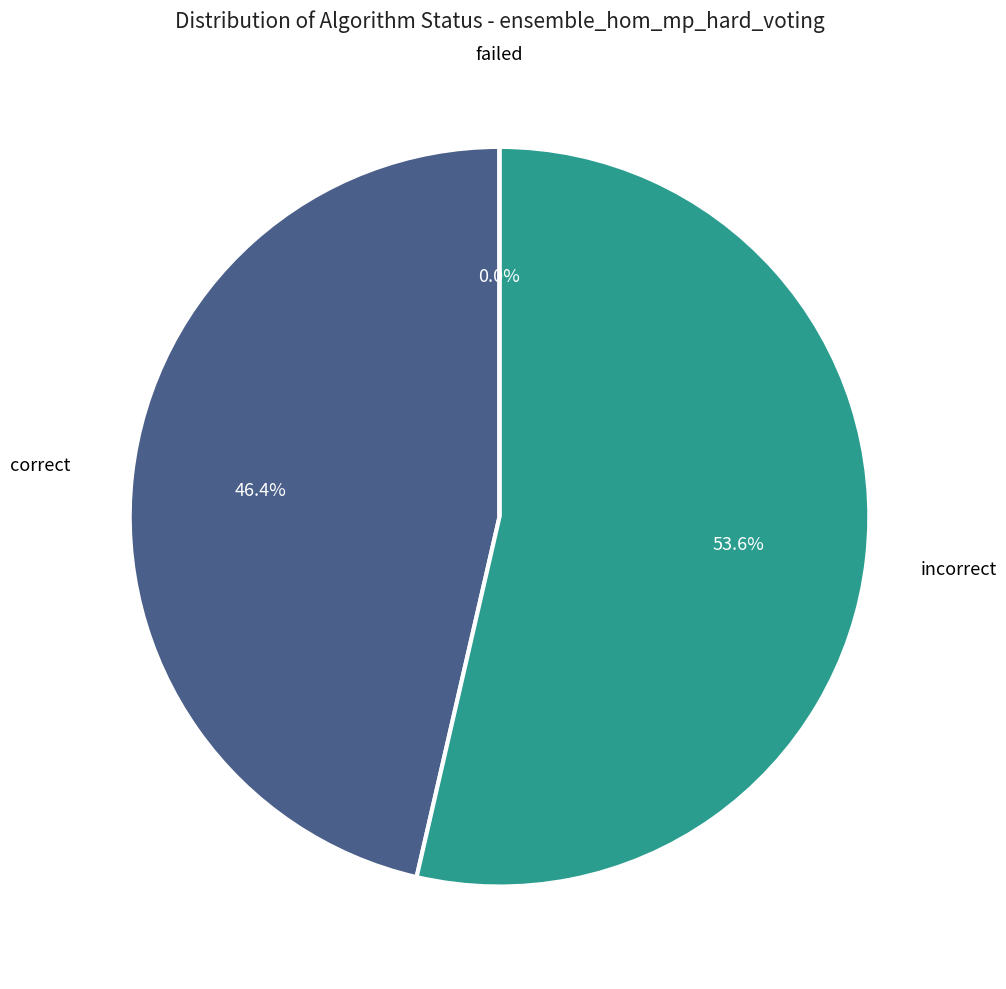

Which slice represents more than half of the pie?

incorrect